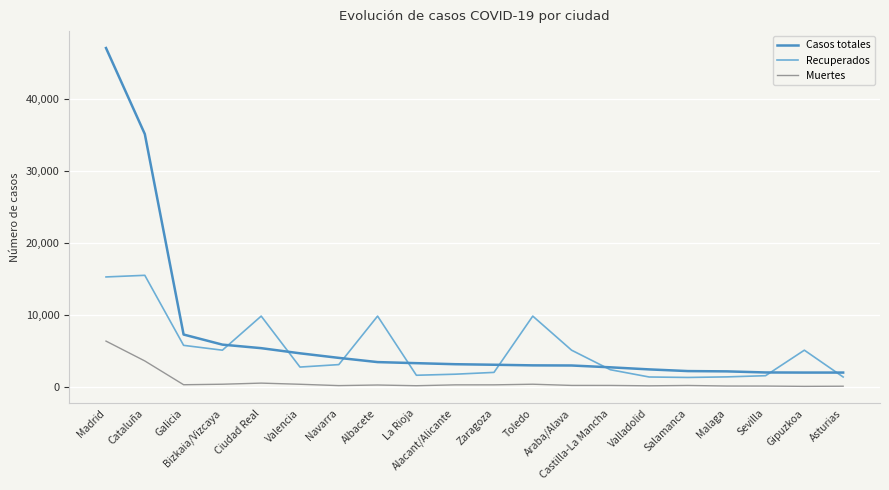

Is it true that Recuperados equals 5369 at Navarra?

False